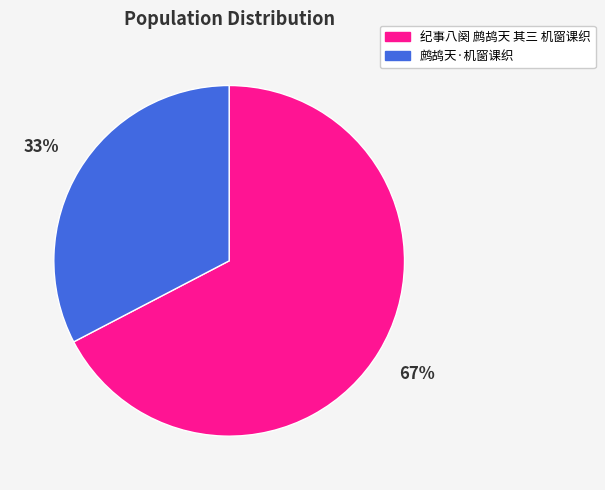

To the nearest percent, what percentage of the pie is 鹧鸪天·机窗课织?

33%